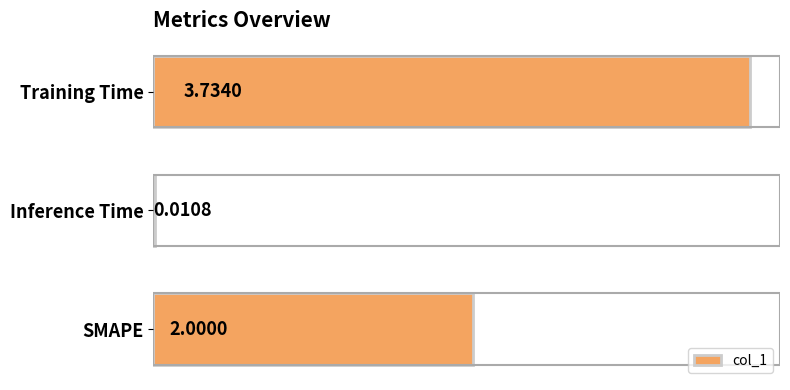

What is the sum of the values at Training Time and SMAPE?

5.7